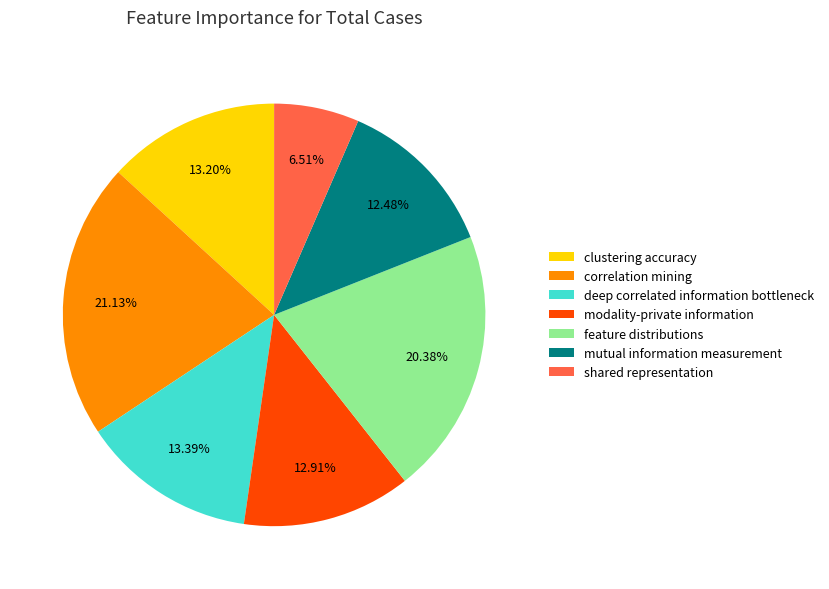

Combined, what portion of the pie is feature distributions and deep correlated information bottleneck?

33.8%